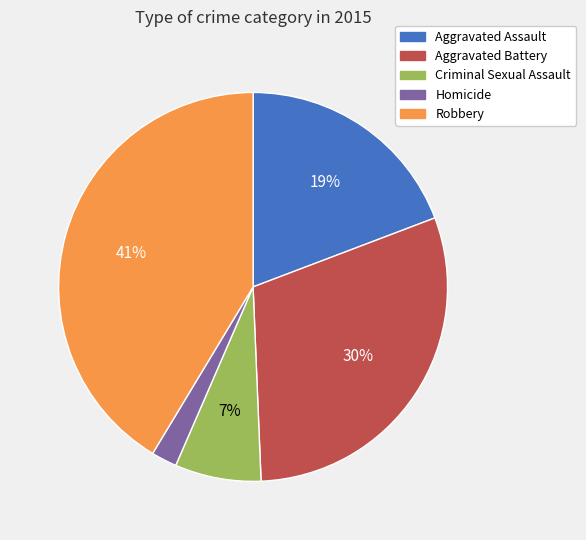

Which has a higher value, Aggravated Assault or Aggravated Battery?

Aggravated Battery